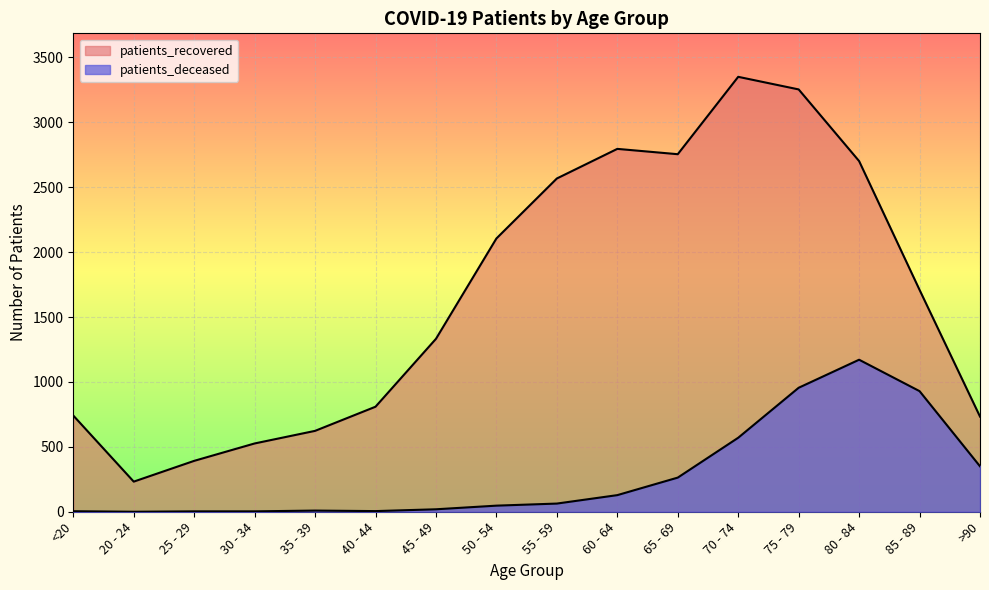

In patients_recovered, how many points are lower than both neighbors (excluding endpoints)?

2